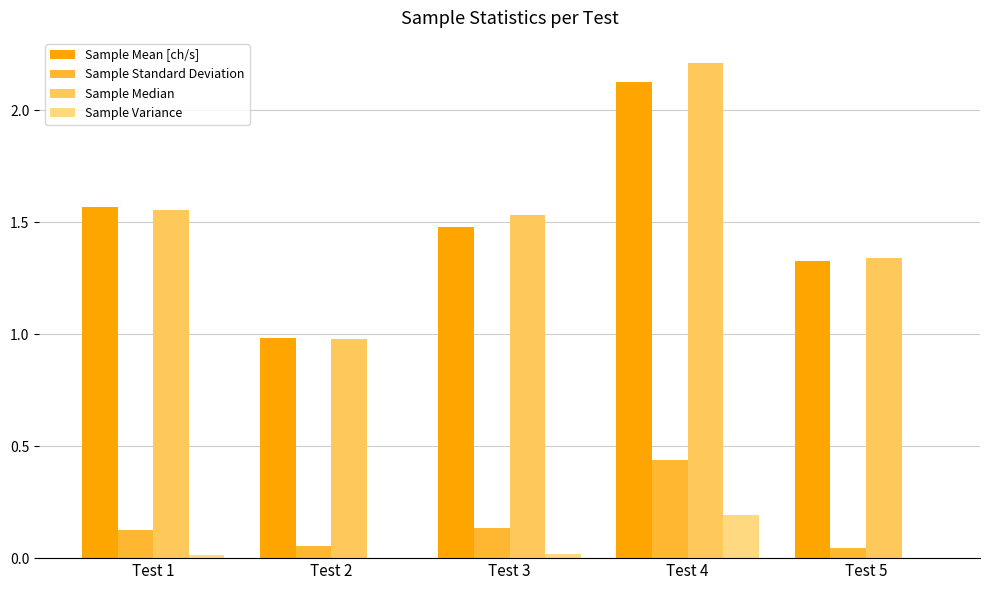

The Sample Variance series shows 0.0 at Test 1. True or false?

True